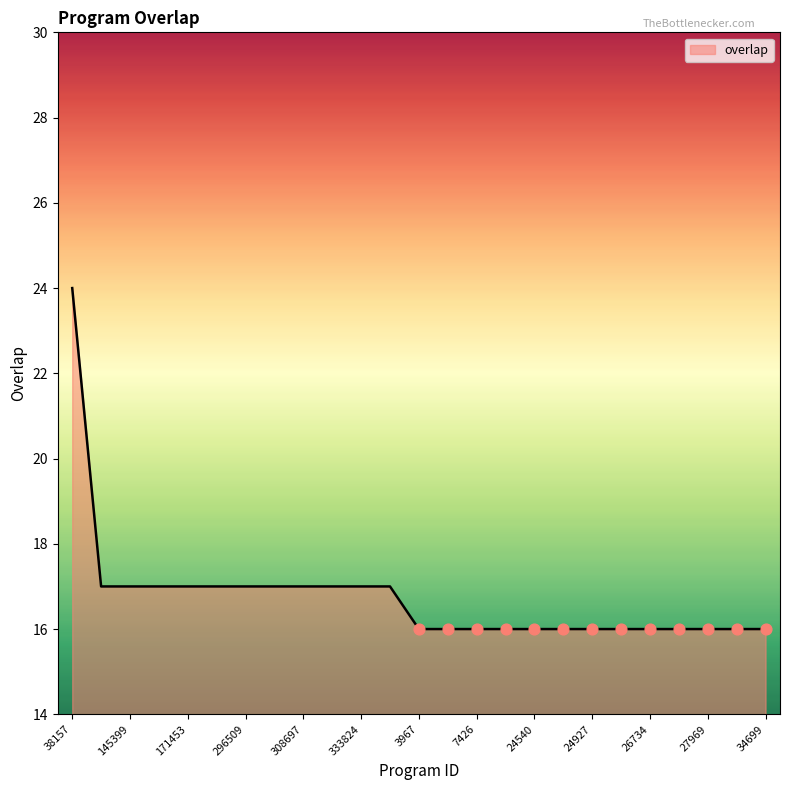

What is the smallest value displayed?

16